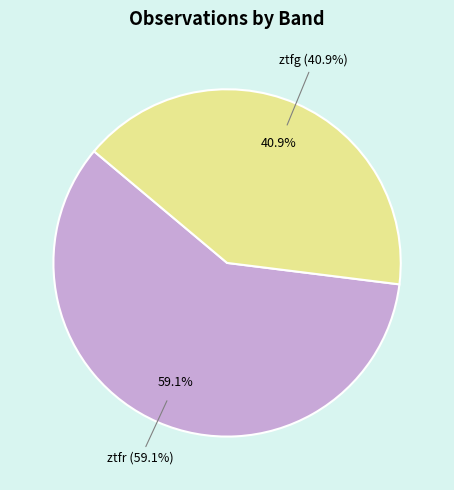

What is the change in value from ztfr to ztfg?

-17